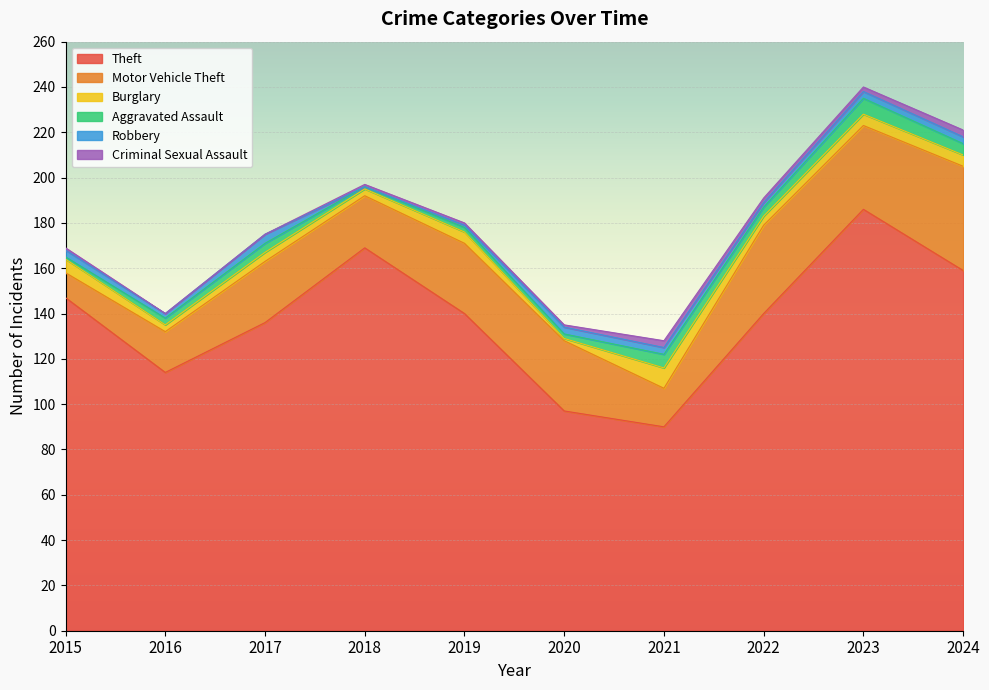

At how many categories does at least one series exceed 71?

10